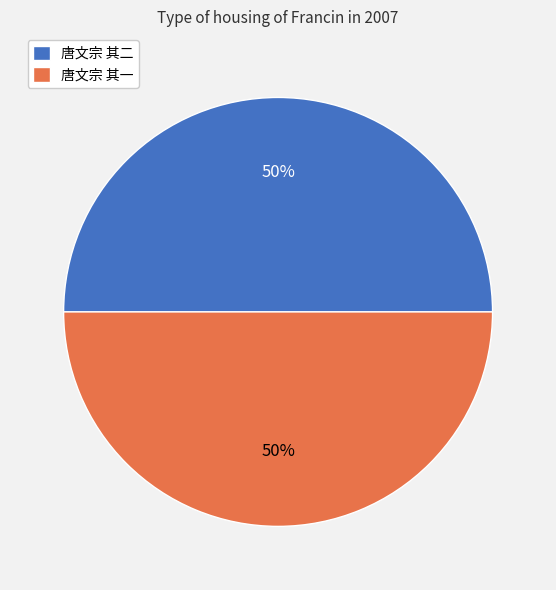

True or false: 唐文宗 其一 accounts for 50% of the total.

True